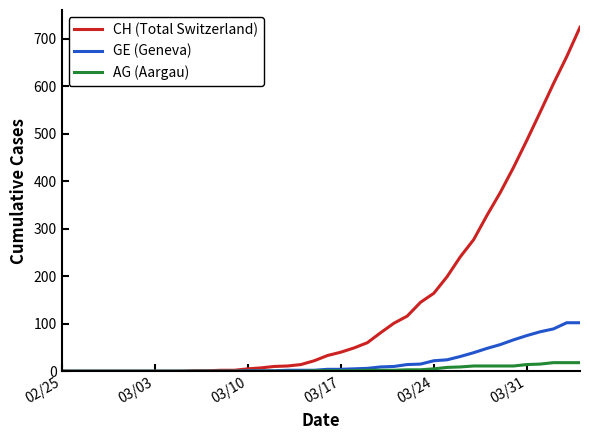

Which series has the largest range (max minus min)?

CH (Total Switzerland)